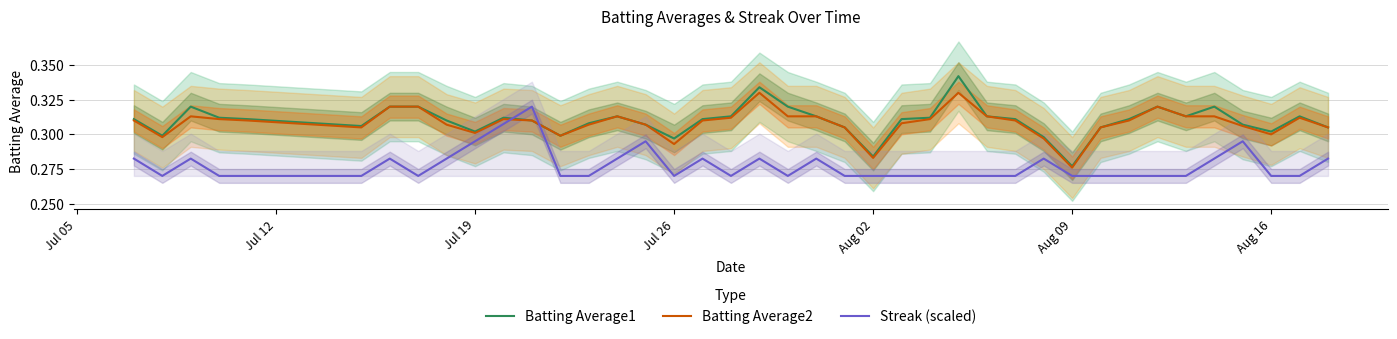

True or false: Batting Average1 and Batting Average2 cross at least once.

False